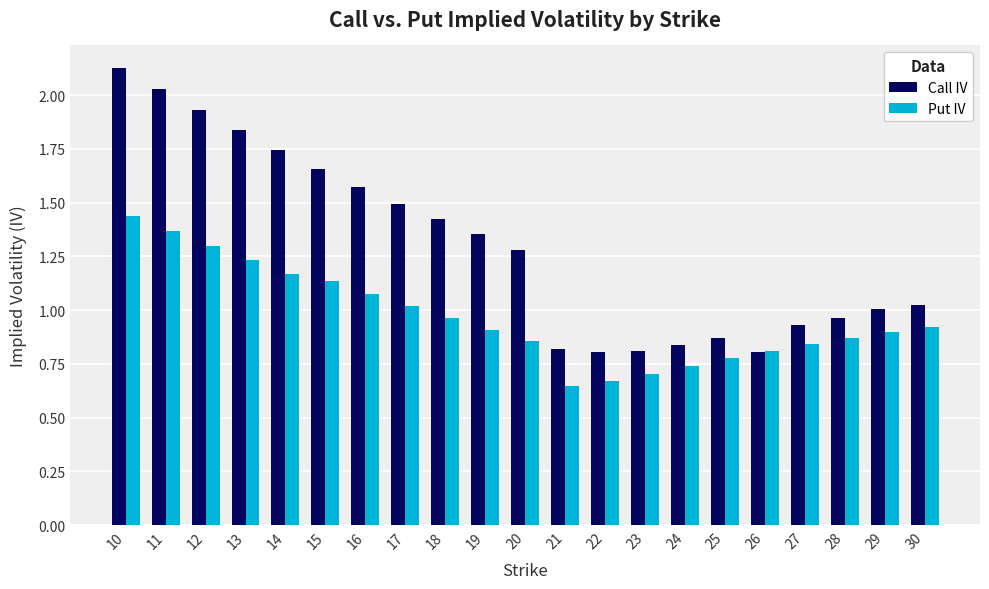

What is the sum of the Call IV values at 17 and 21?

2.3